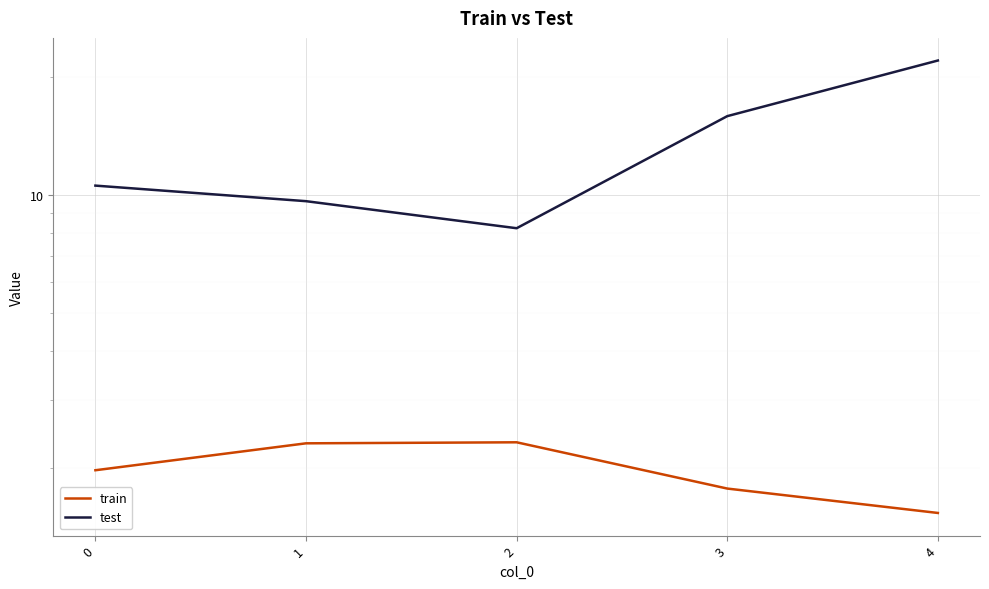

True or false: train and test intersect in this chart.

False